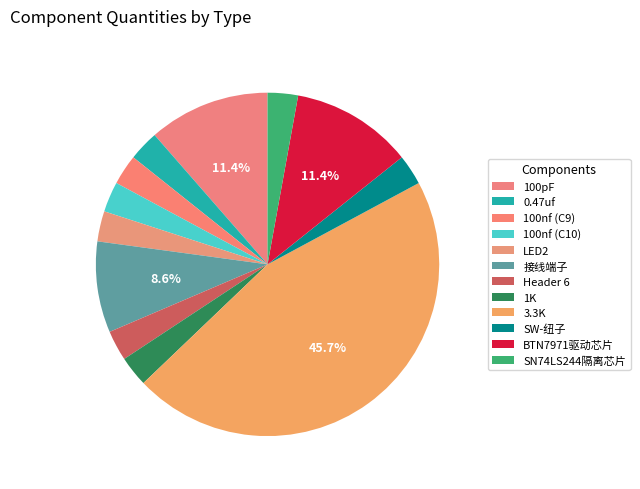

What is the ratio of the value at 1K to the value at 接线端子?

0.3